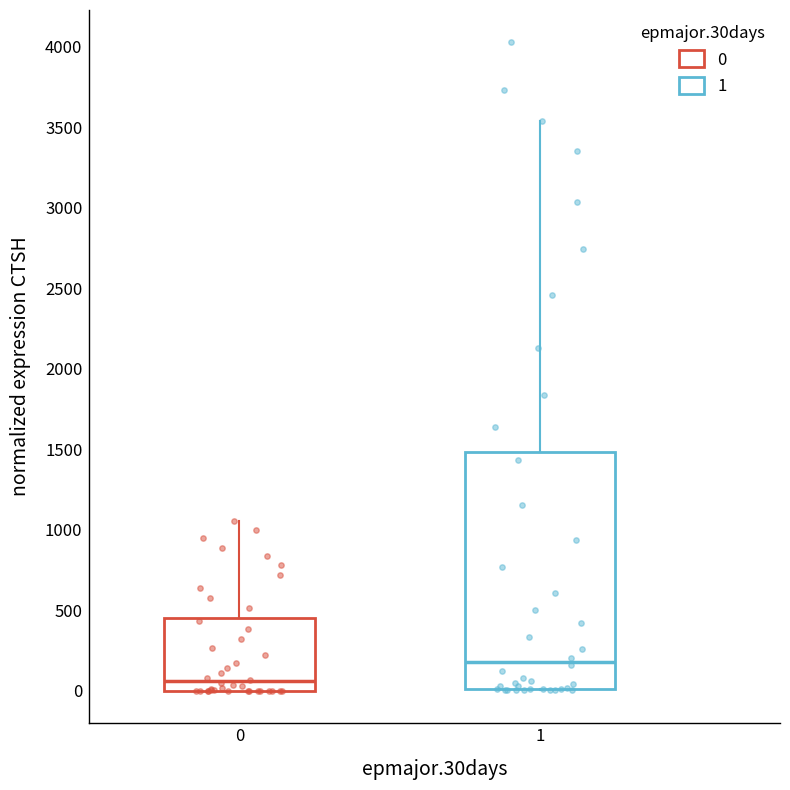

Which box's median line is the highest?

1